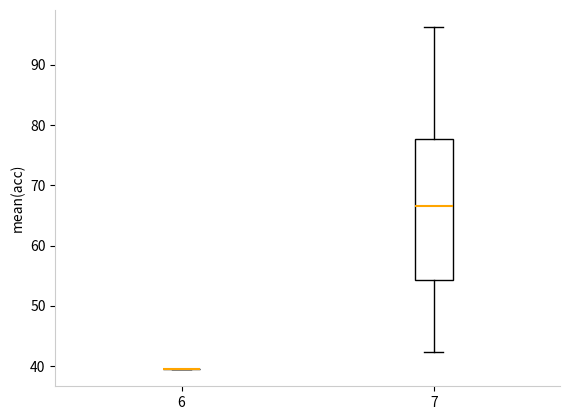

Comparing the boxes themselves (not the whiskers), which one is the tallest?

7